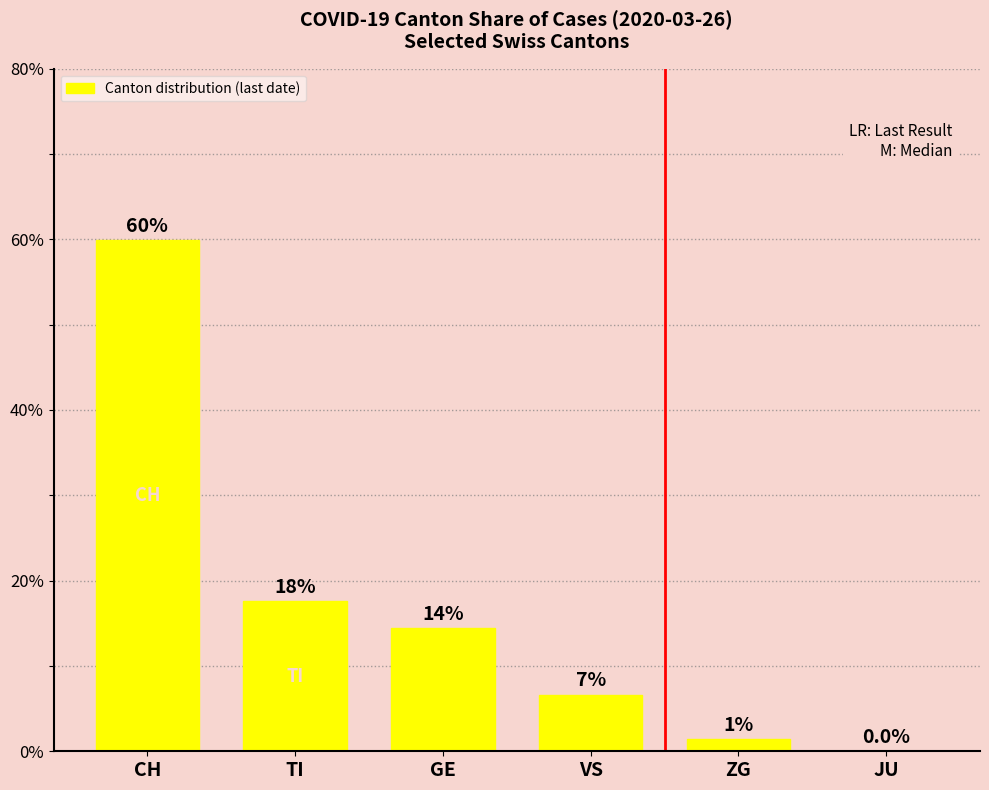

True or false: the data shows 3.8 at GE.

False